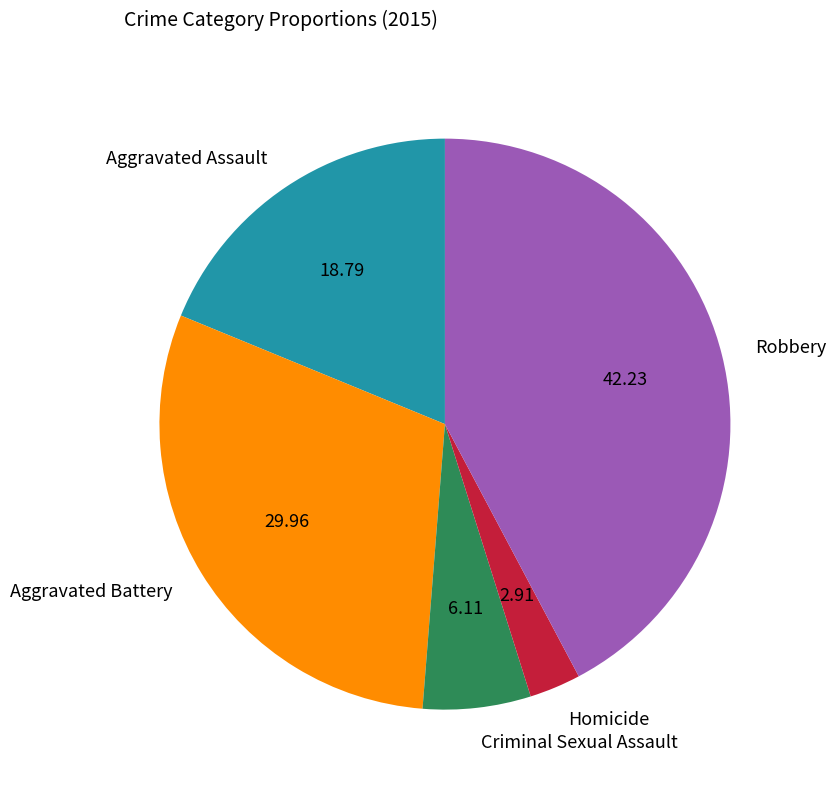

True or false: Aggravated Assault accounts for 19% of the total.

True